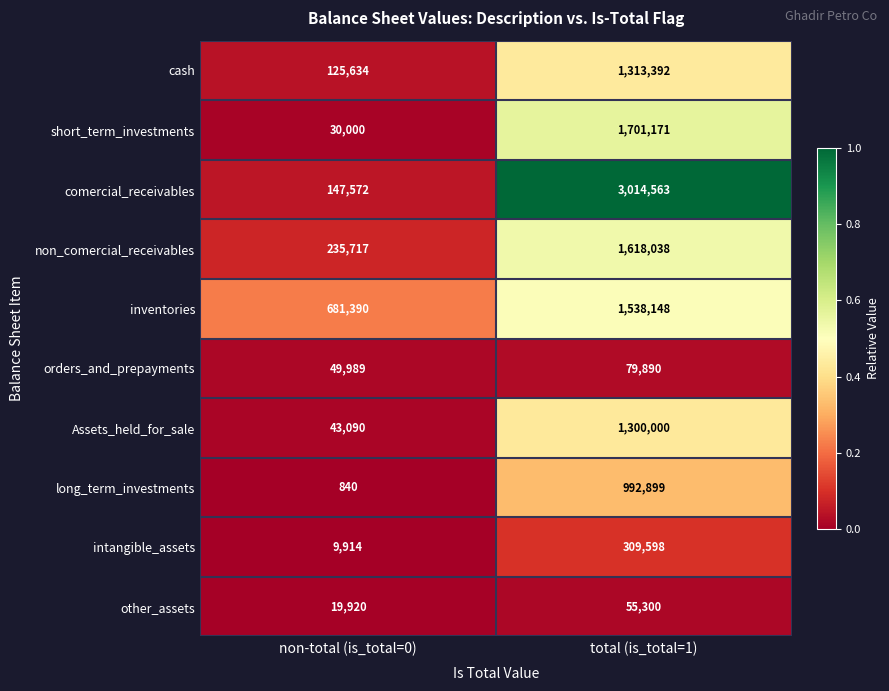

Which series has the largest total across all categories?

comercial_receivables